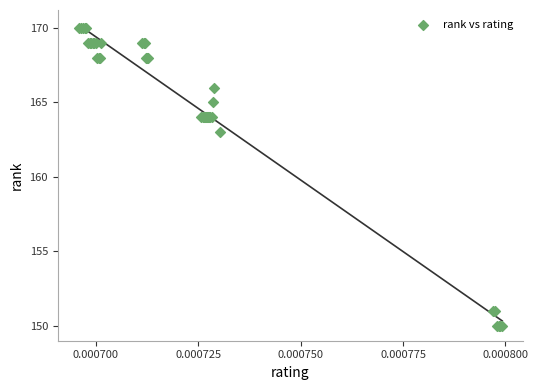

What Y value in the scatter plot is closest to 160?

163